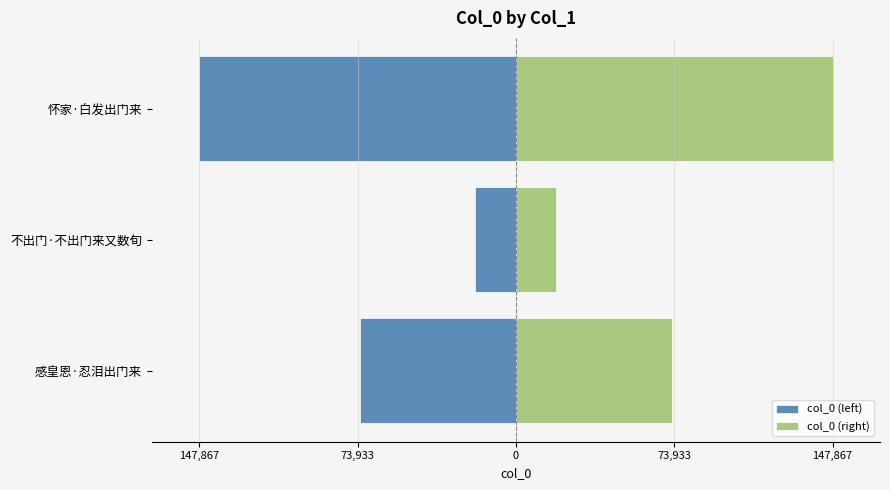

What position from the left is 感皇恩·忍泪出门来?

1